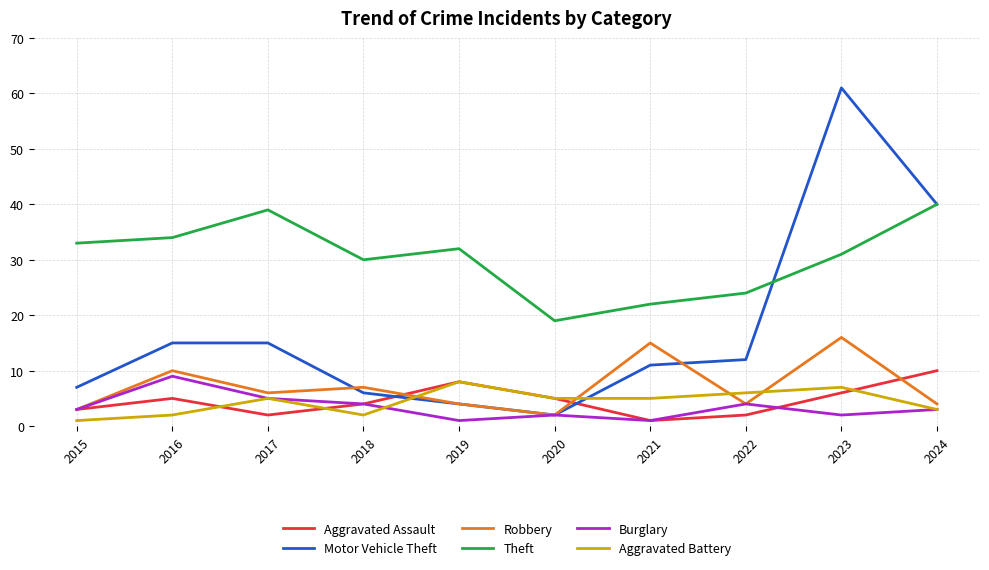

Rank the series by their maximum value, from highest to lowest.

Motor Vehicle Theft, Theft, Robbery, Aggravated Assault, Burglary, Aggravated Battery